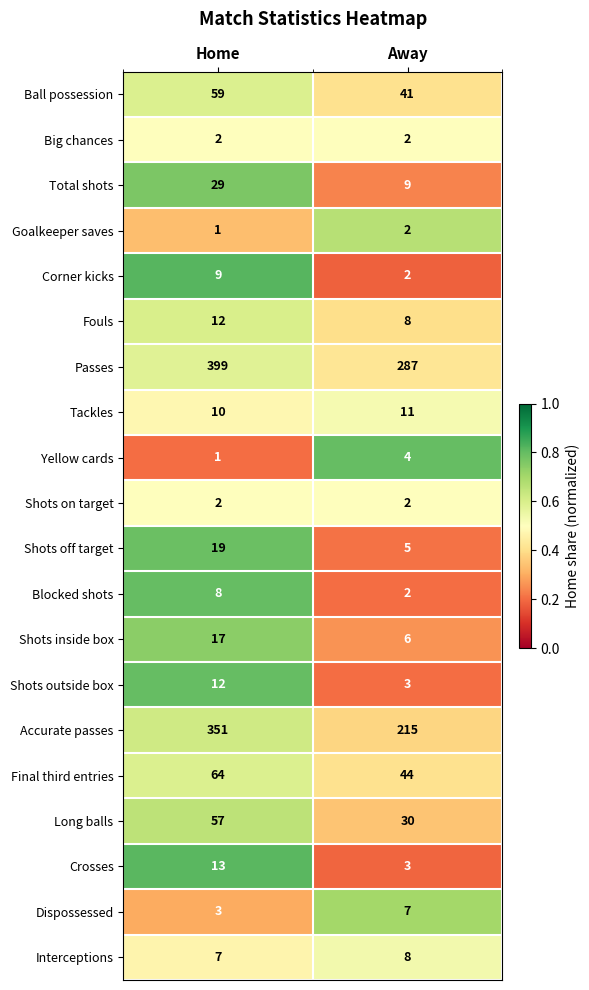

Which series has the largest total across all categories?

Passes